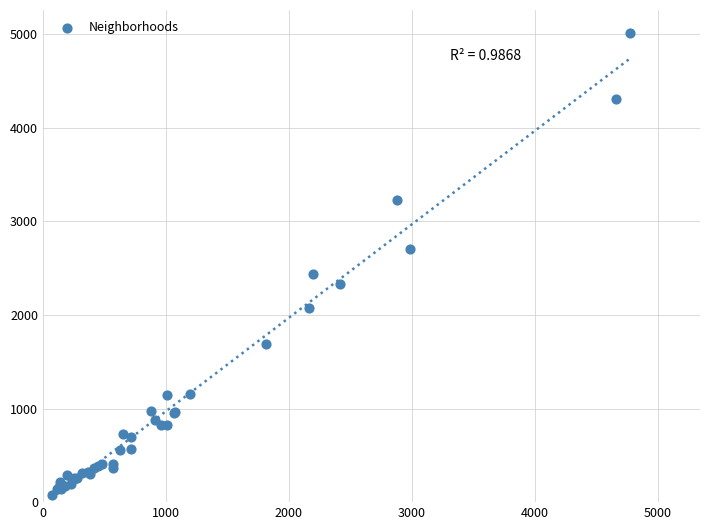

What Y value in the scatter plot is closest to 2542?

2441